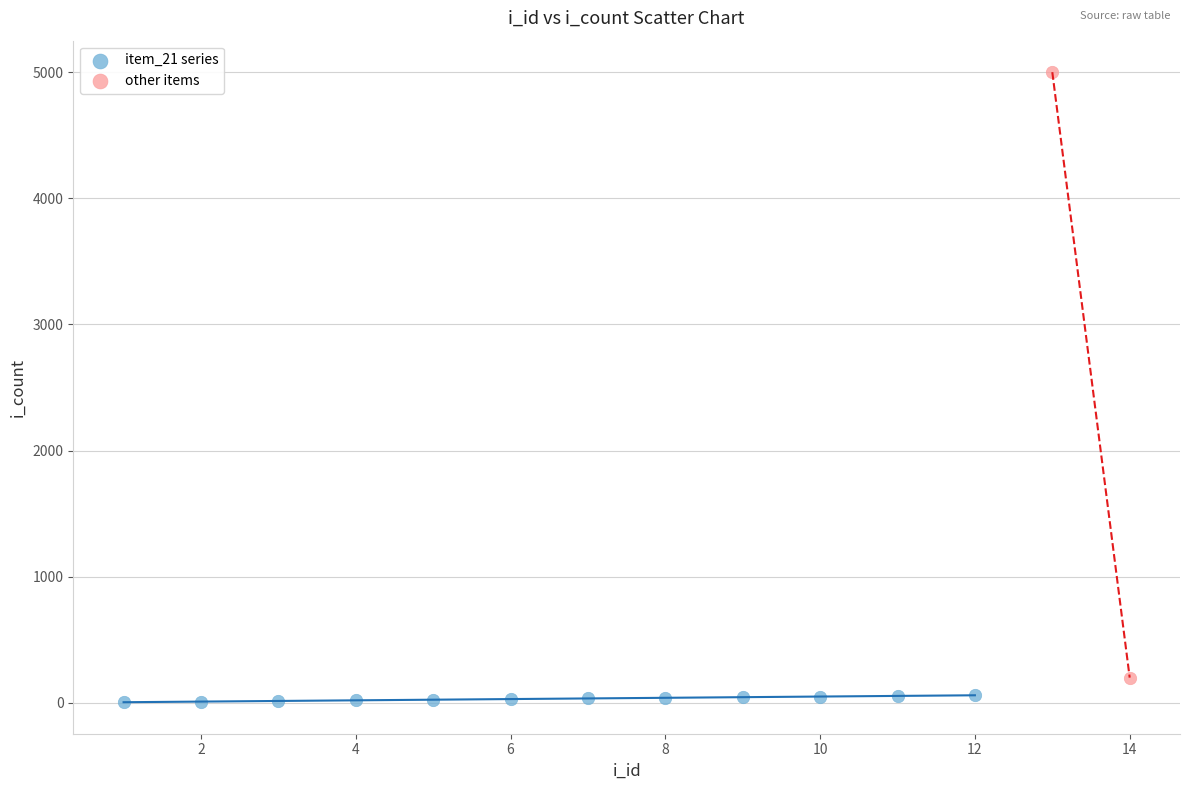

What are all the series names shown in the legend?

item_21 series, other items